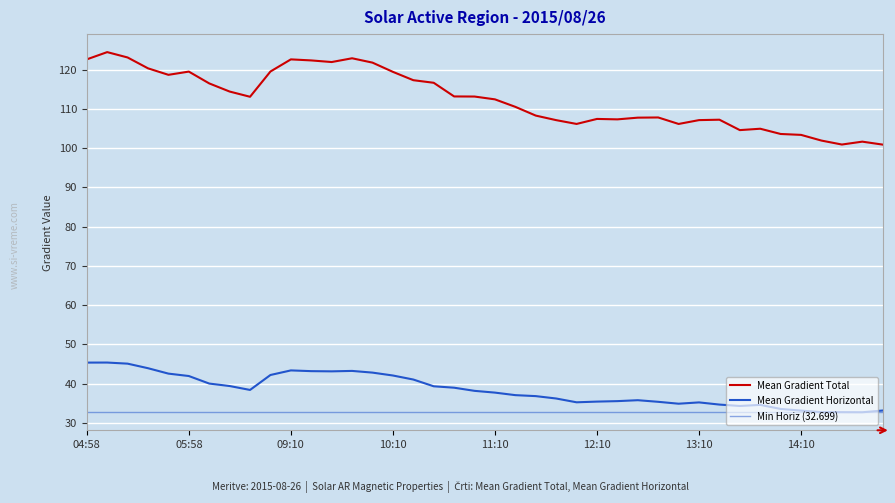

How many data points does each series have?

40